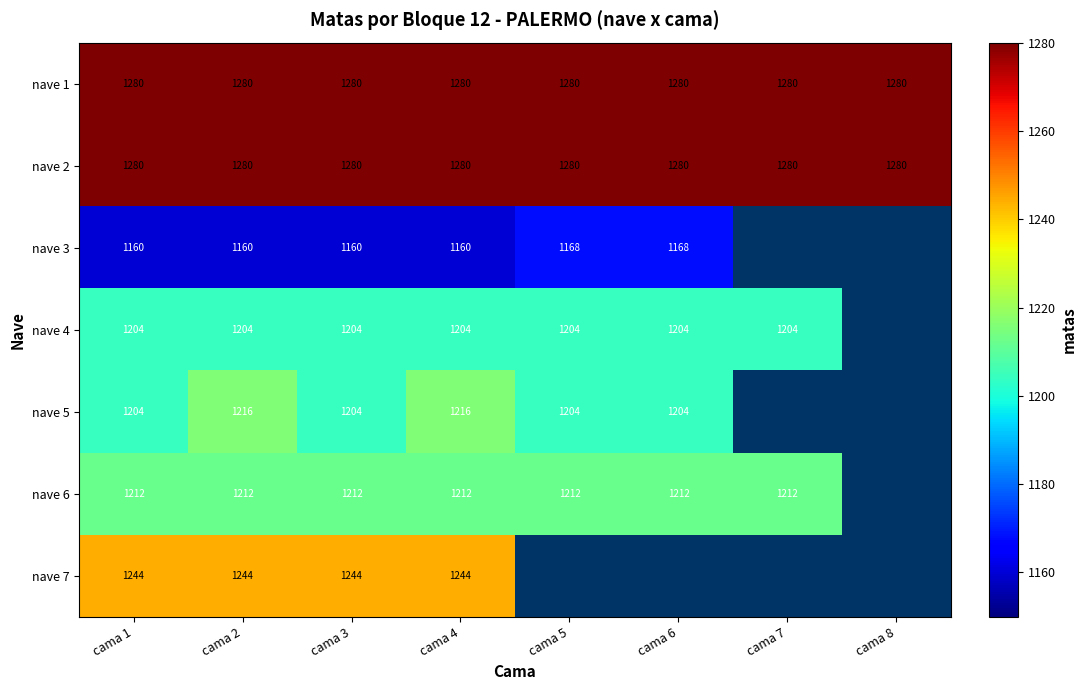

How many data points does each series have?

8